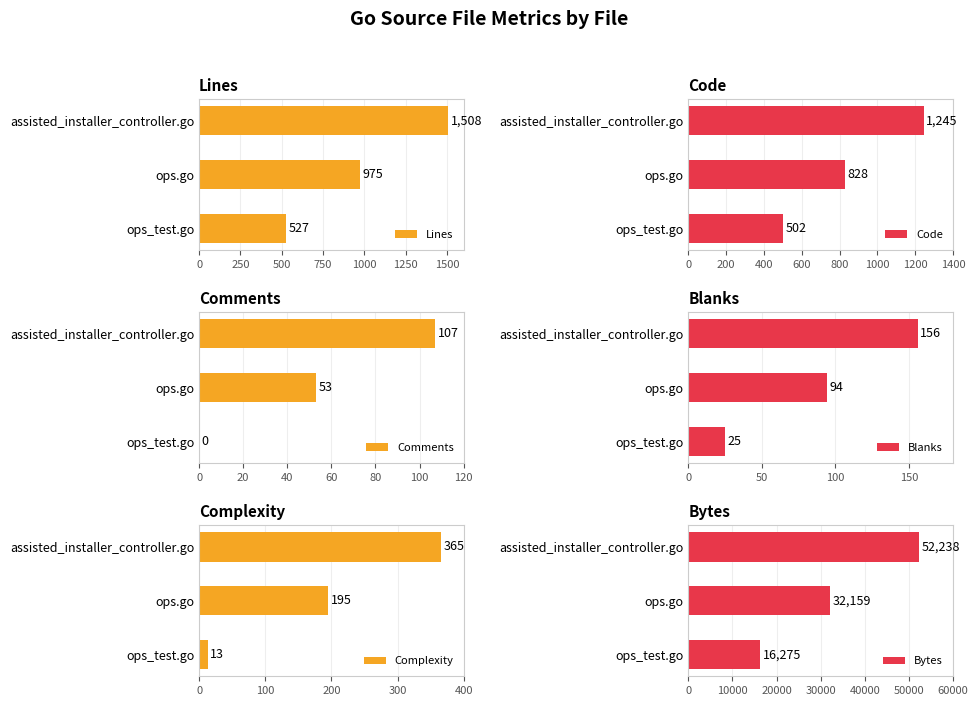

What is the difference between the maximum and minimum values in the Blanks series?

131